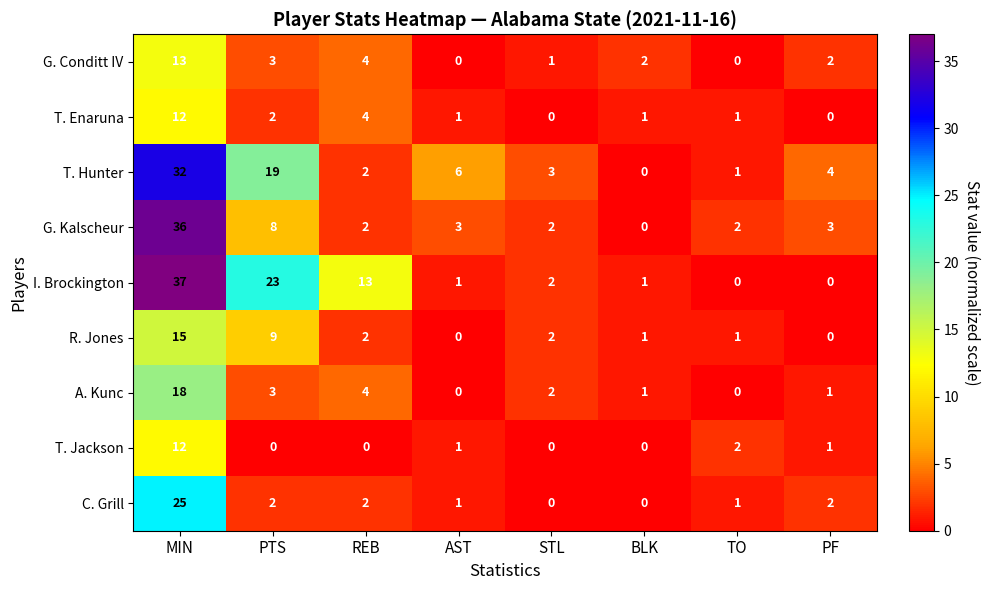

At which label does C. Grill first exceed 2?

MIN